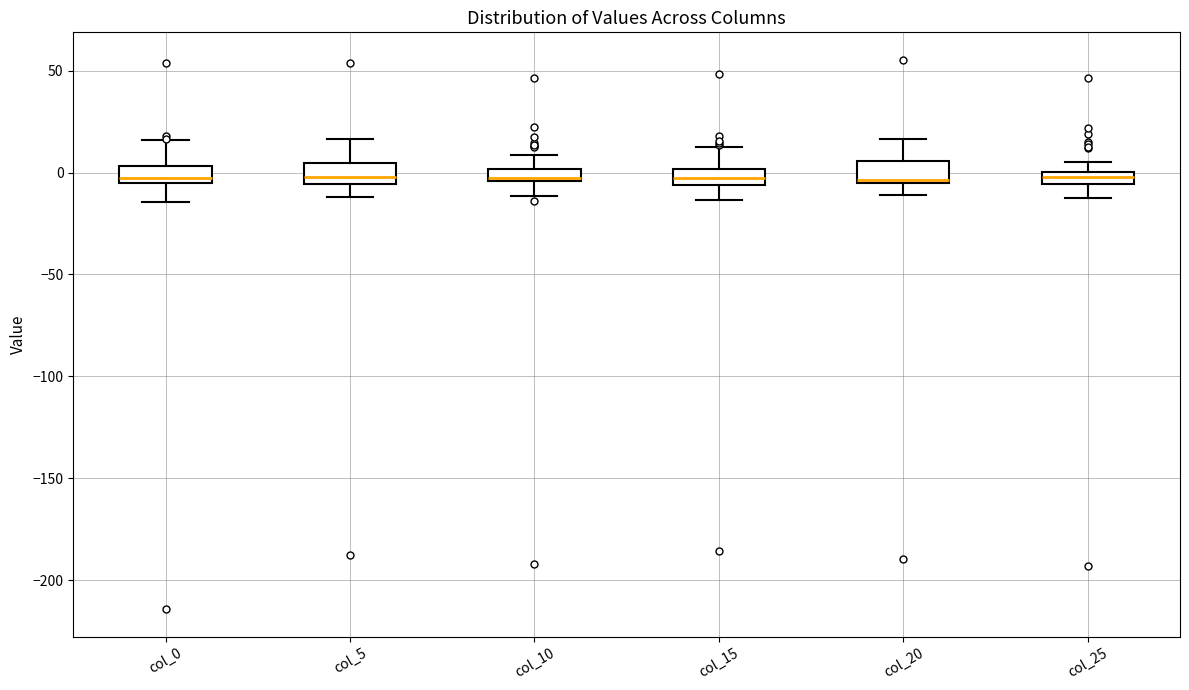

Where is the lower edge of the box for col_15 on the y-axis? The values are not printed on the chart, so give them approximately, as read against the axis.

-5